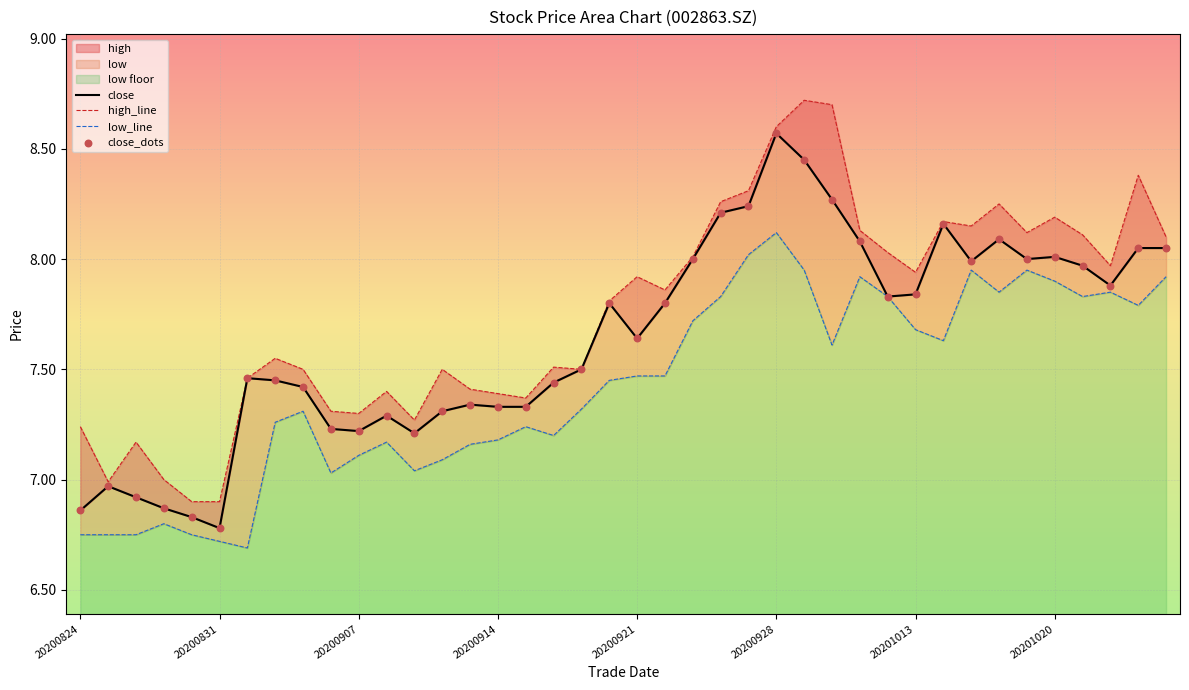

Which series reaches the maximum Y coordinate?

high